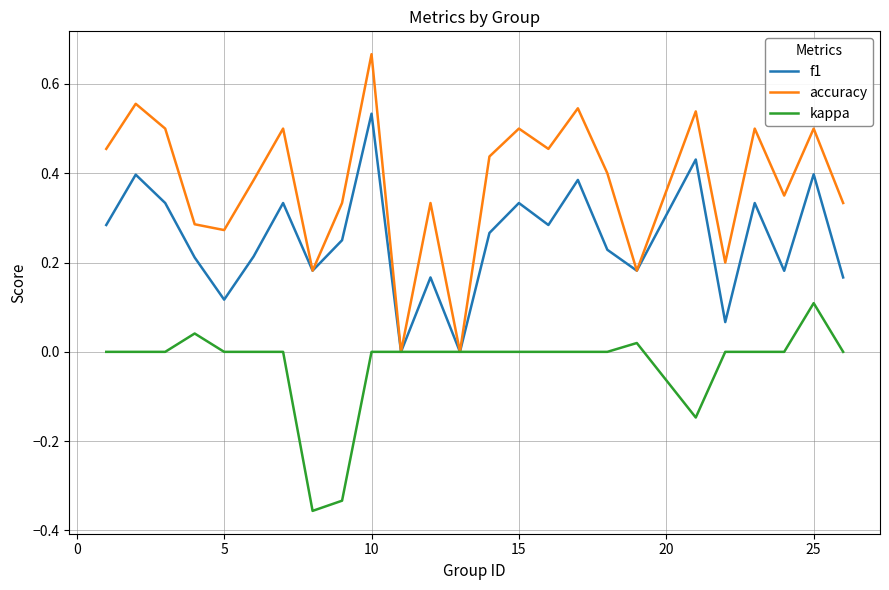

Rank the series by their average value, from lowest to highest.

kappa, f1, accuracy